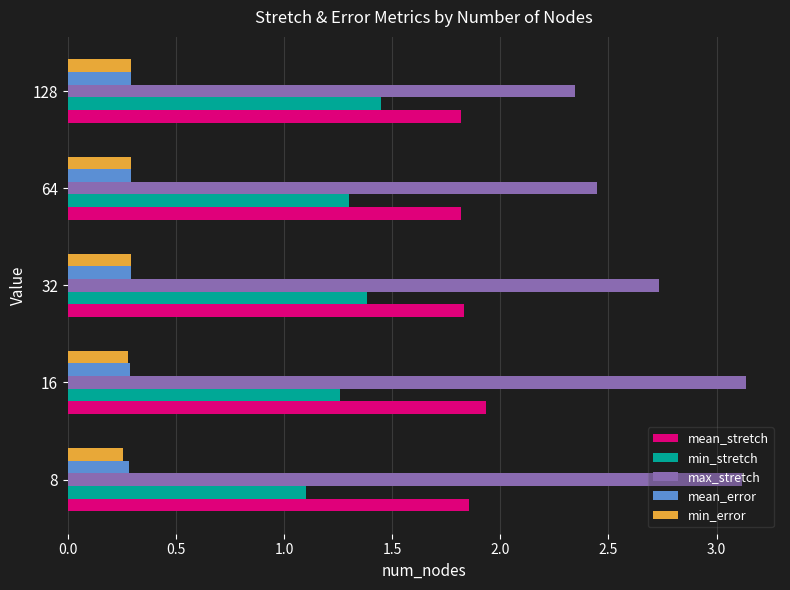

Is the value of min_stretch at 64 greater than the value of mean_error at 32?

Yes